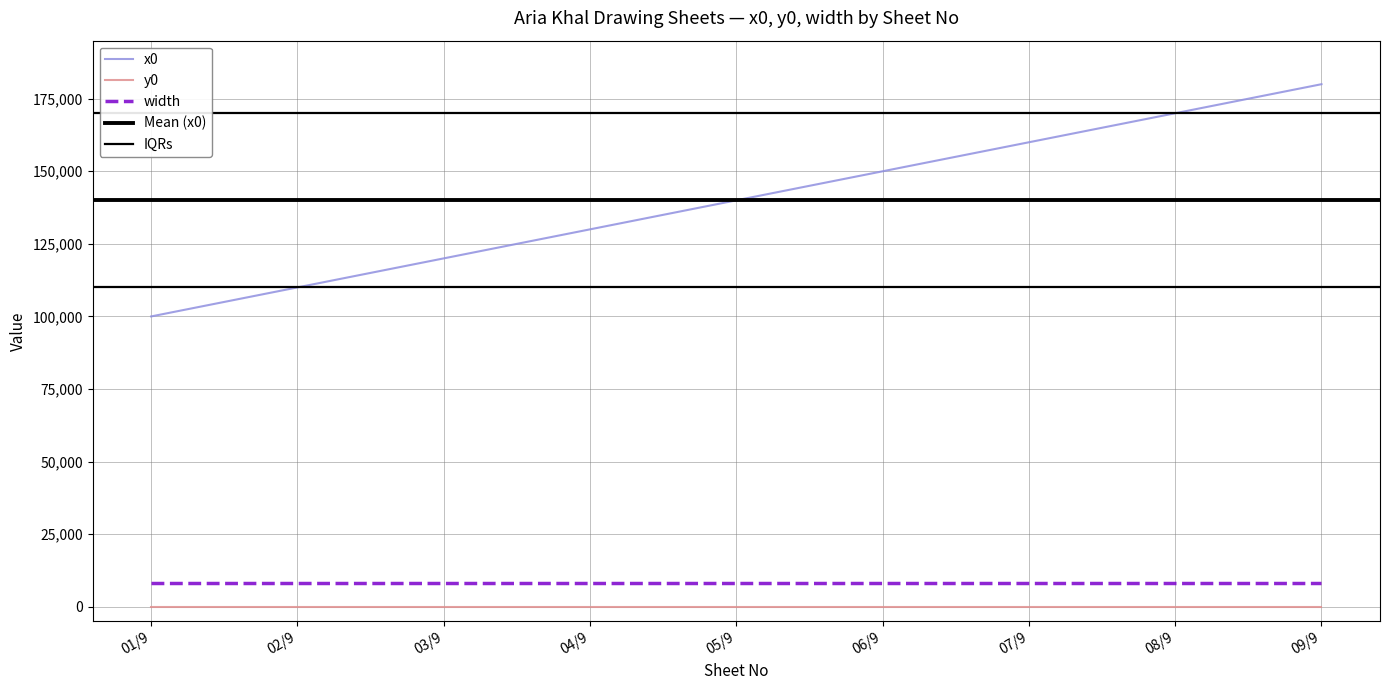

Reading right to left, what are all the values shown in this chart?

x0: 180000	170000	160000	150000	140000	130000	120000	110000	100000
y0: 0	0	0	0	0	0	0	0	0
width: 8000	8000	8000	8000	8000	8000	8000	8000	8000